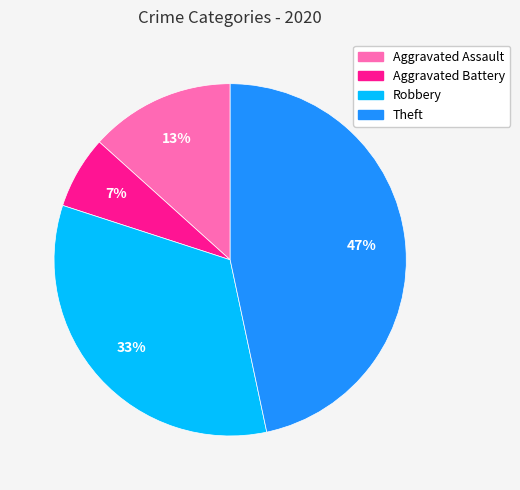

Rank the categories by value from lowest to highest.

Aggravated Battery, Aggravated Assault, Robbery, Theft